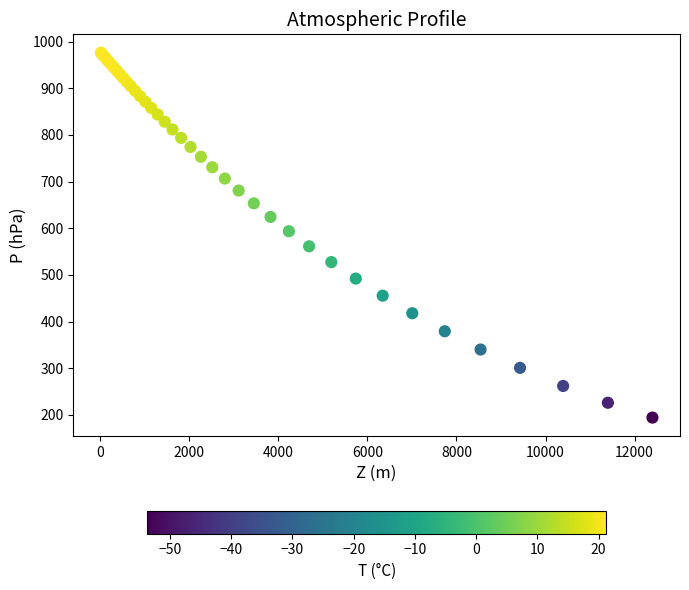

What Y value in the scatter plot is closest to 585?

593.6